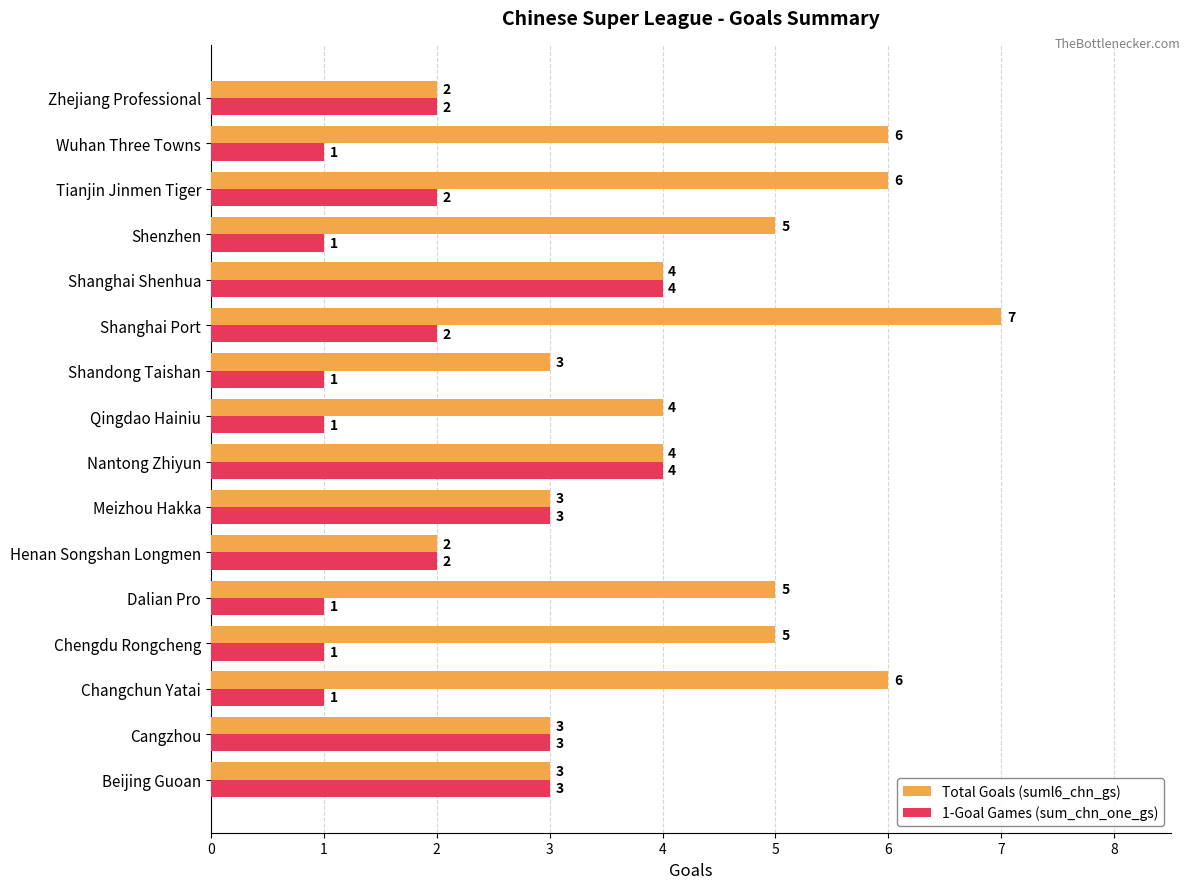

How many Total Goals (suml6_chn_gs) values are between 3 and 6?

13